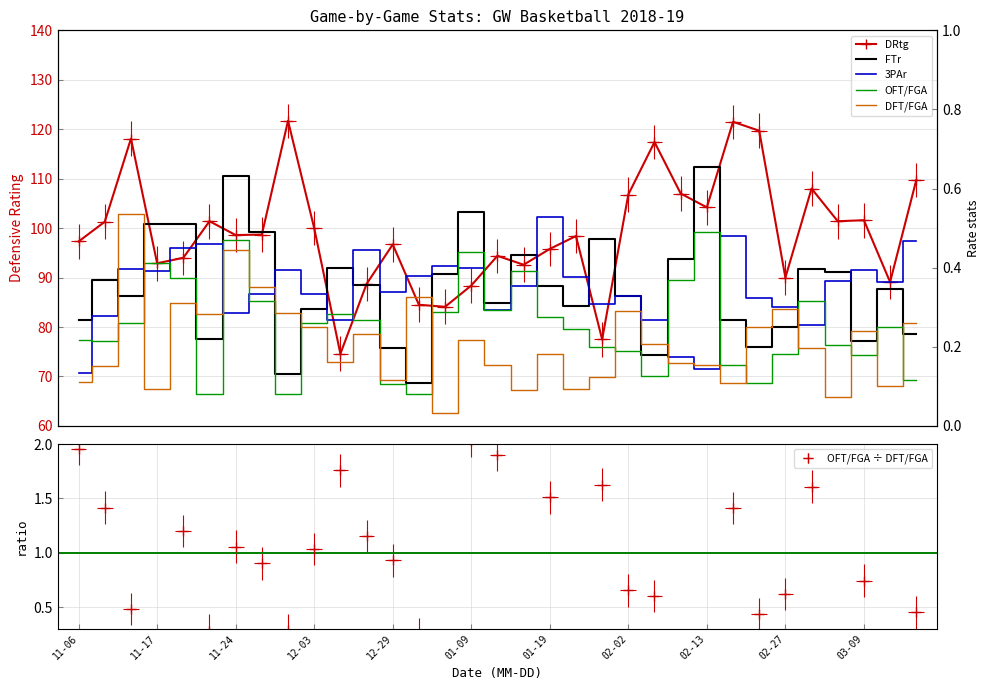

The DRtg series shows 26.5 at 32. True or false?

False